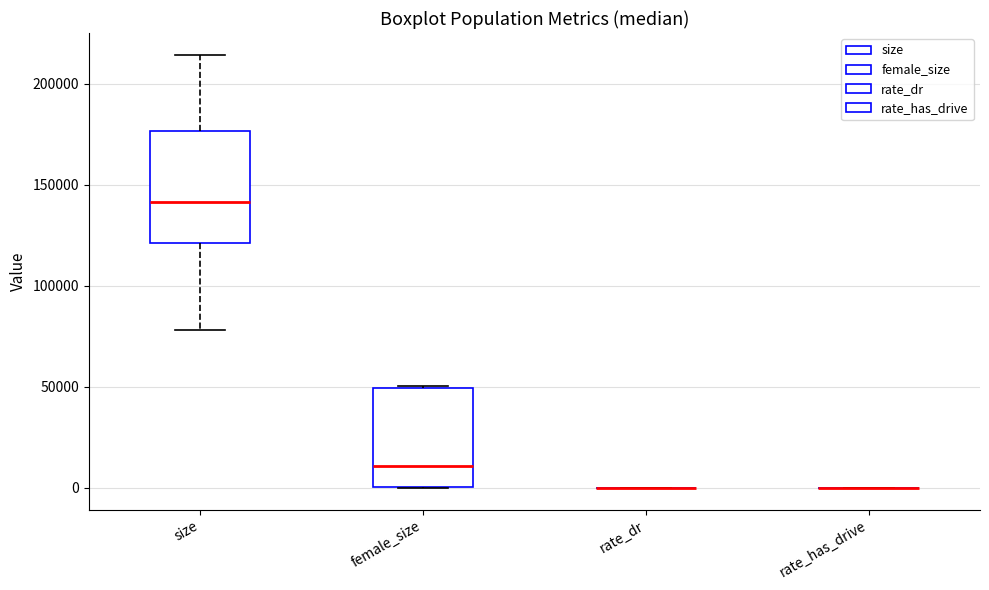

Reading left to right, transcribe this box plot: for each box, give where its median line is, the range the box spans, and where its two whiskers end, as read against the y-axis. The values are not printed on the chart, so give them approximately, as read against the axis.

size: median 140000, box 120000 to 175000, whiskers 80000 to 215000
female_size: median 10000, box 0 to 50000, whiskers 0 to 50000
rate_dr: box collapsed to a line at 0, whiskers 0 to 0
rate_has_drive: box collapsed to a line at 0, whiskers 0 to 0